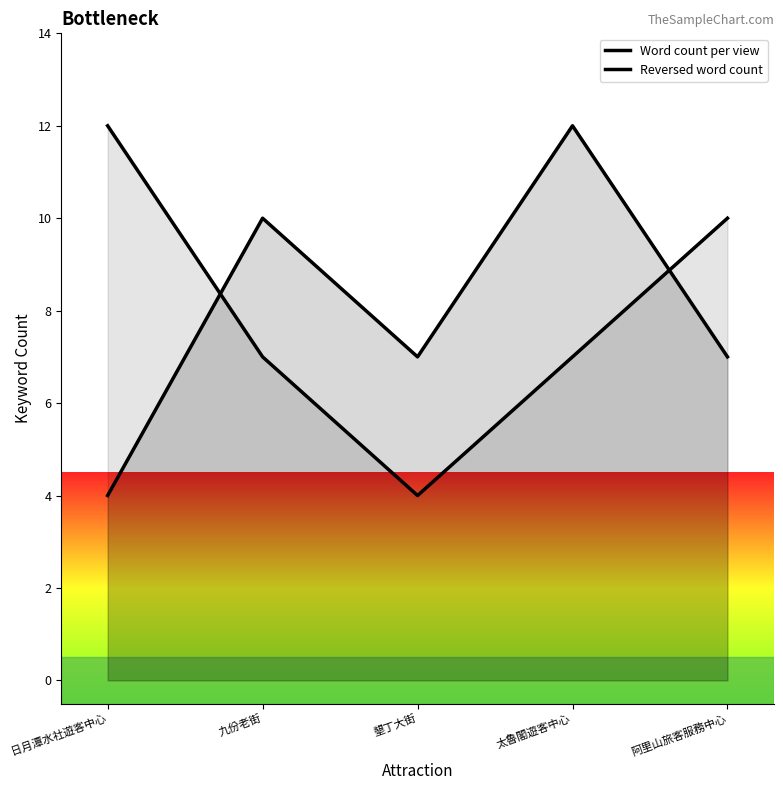

True or false: Word count per view and Reversed word count intersect in this chart.

True